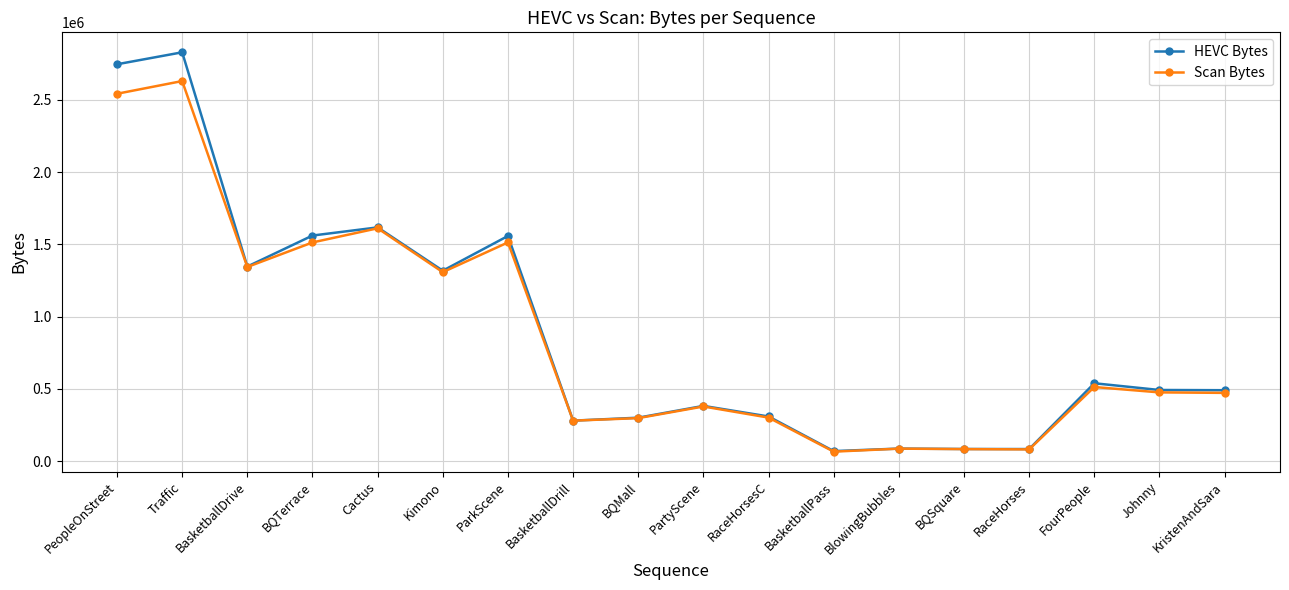

At which category is the sum across all series the highest?

Traffic